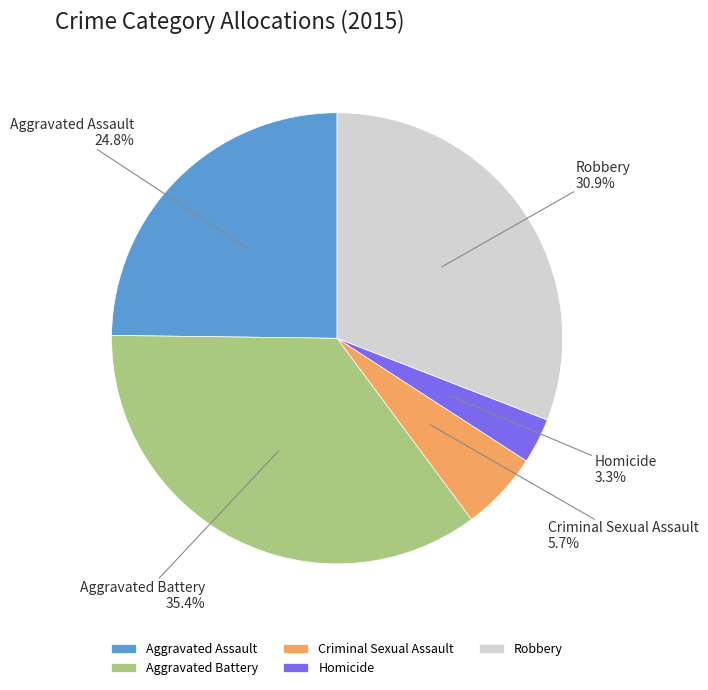

Approximately how many times larger is the value at Criminal Sexual Assault compared to Robbery?

0.2